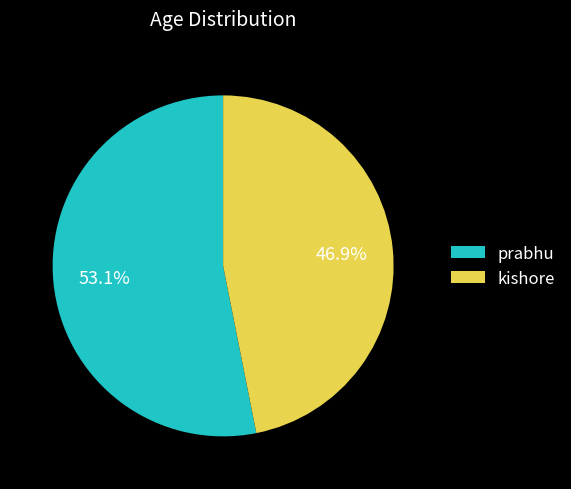

What is the total percentage of prabhu and kishore?

100.0%